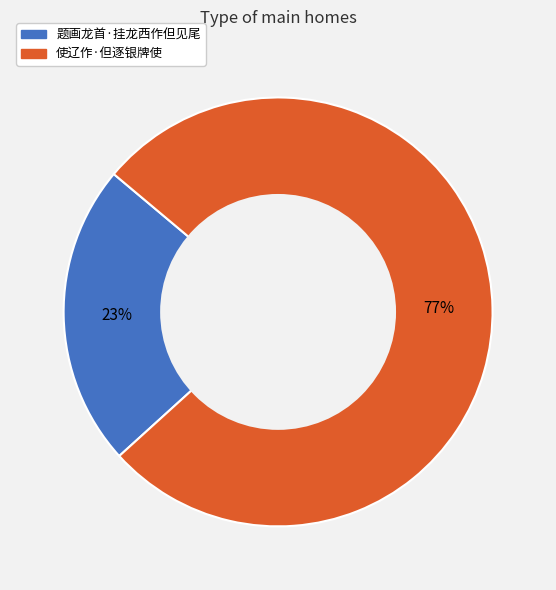

Which slice represents more than half of the pie?

使辽作·但逐银牌使